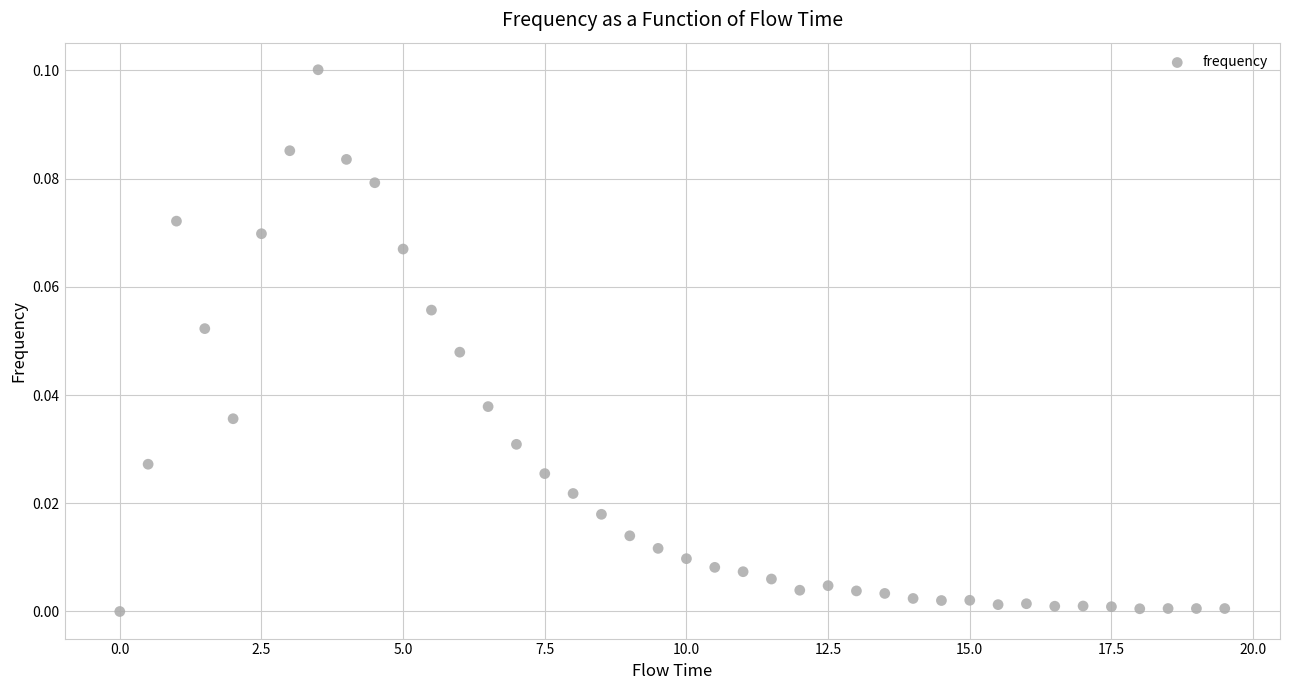

What is the range of X values (max minus min)?

19.5